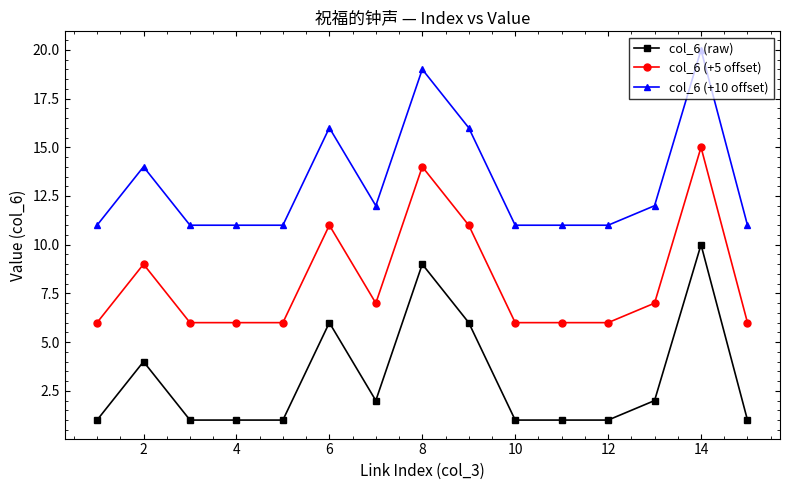

True or false: col_6 (+5 offset) and col_6 (+10 offset) intersect in this chart.

False